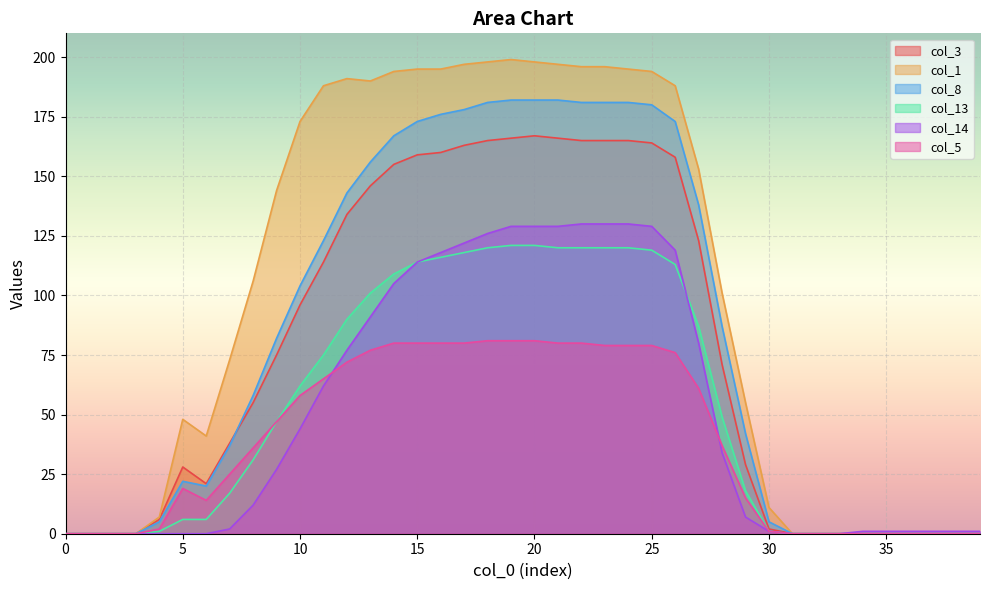

Count the number of categories in the chart.

40